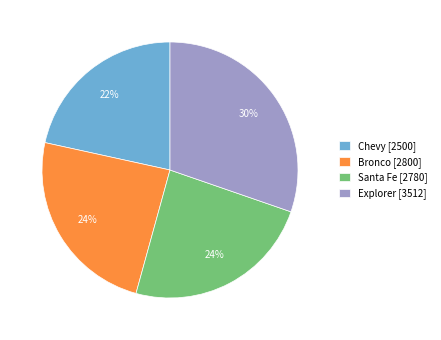

What is the smallest slice in the pie chart?

Chevy